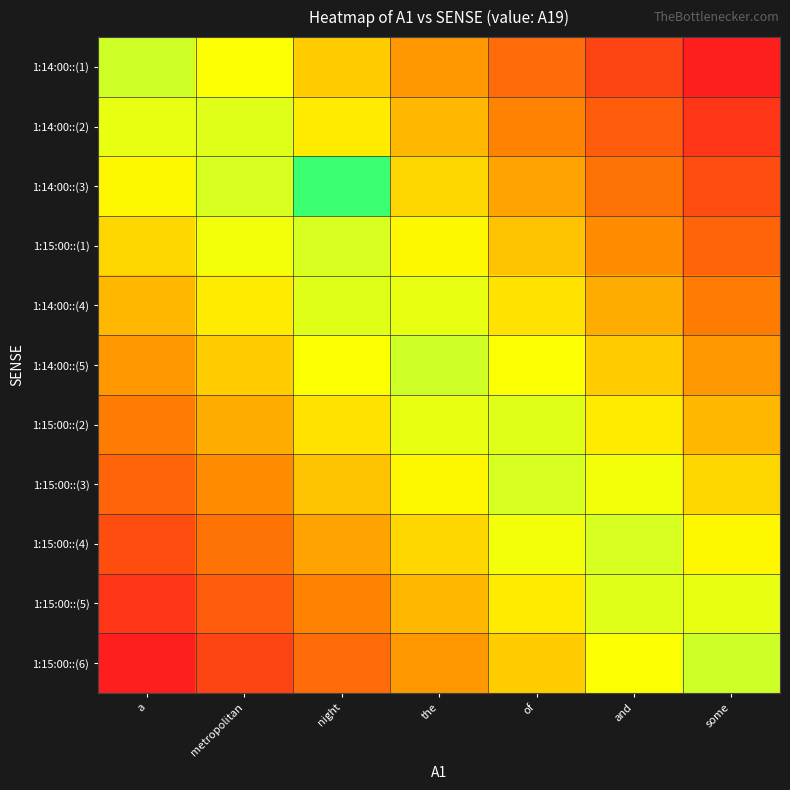

Between the and metropolitan, which is larger?

metropolitan